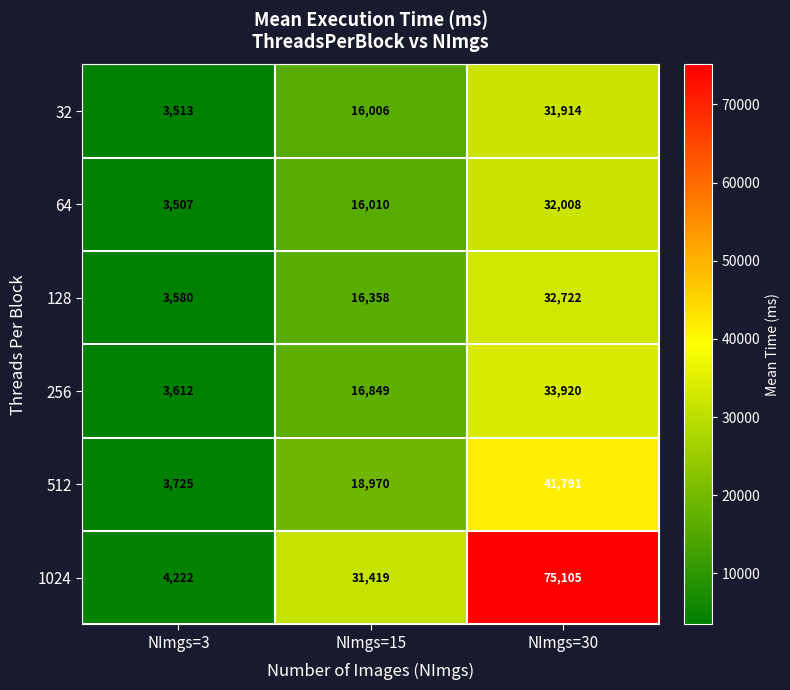

What is the total value across all series at NImgs=3?

22159